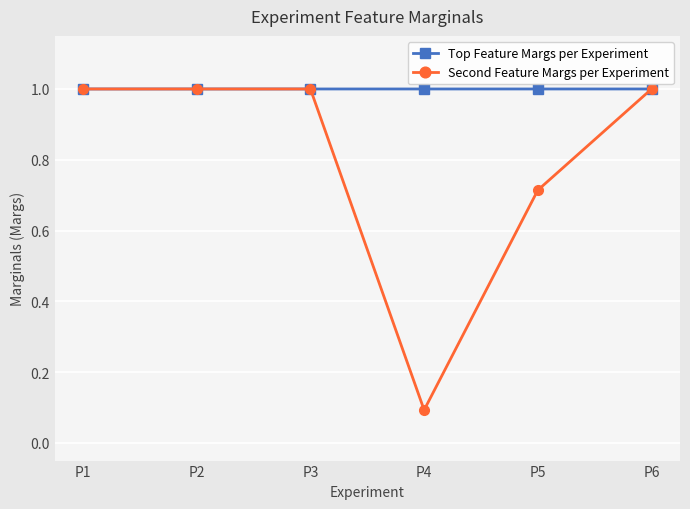

True or false: Second Feature Margs per Experiment has more than 1 interior local peaks.

False